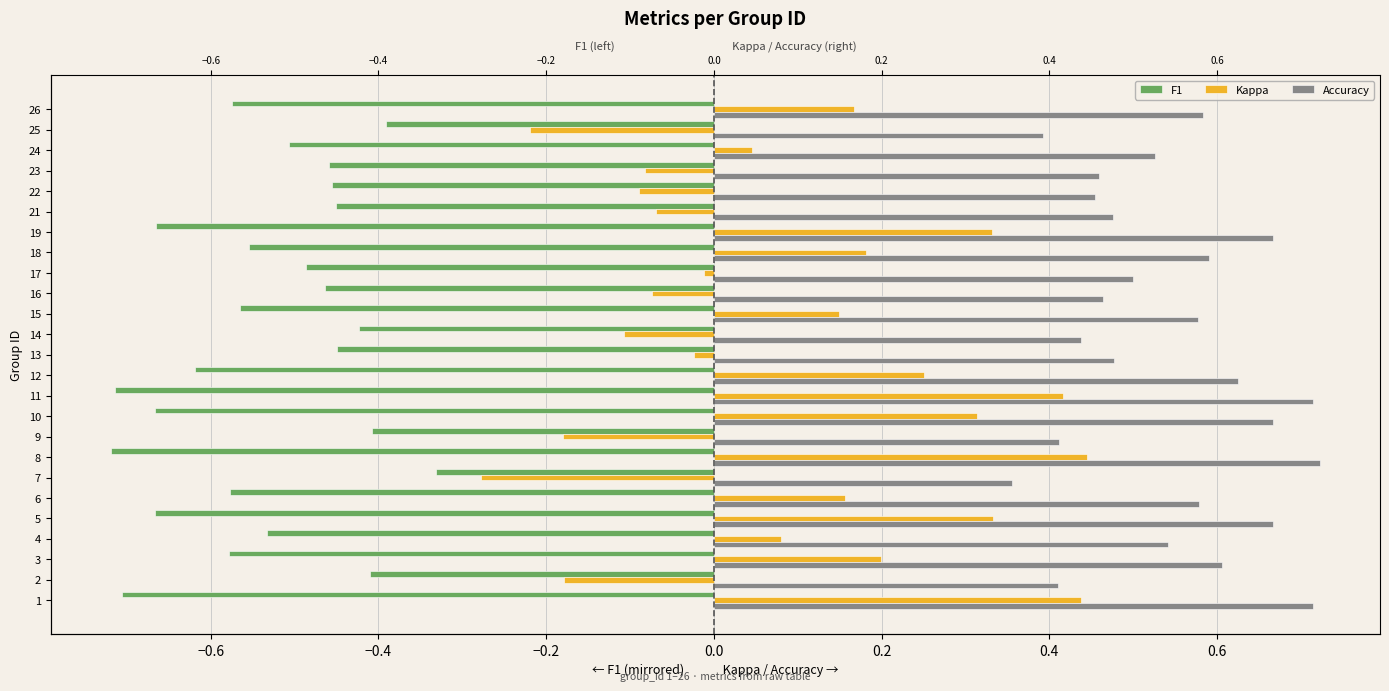

Reading right to left, transcribe all the data shown in this chart.

F1: -0.6	-0.4	-0.5	-0.5	-0.5	-0.5	-0.7	-0.6	-0.5	-0.5	-0.6	-0.4	-0.4	-0.6	-0.7	-0.7	-0.4	-0.7	-0.3	-0.6	-0.7	-0.5	-0.6	-0.4	-0.7
Kappa: 0.2	-0.2	0.0	-0.1	-0.1	-0.1	0.3	0.2	-0.0	-0.1	0.1	-0.1	-0.0	0.2	0.4	0.3	-0.2	0.4	-0.3	0.2	0.3	0.1	0.2	-0.2	0.4
Accuracy: 0.6	0.4	0.5	0.5	0.5	0.5	0.7	0.6	0.5	0.5	0.6	0.4	0.5	0.6	0.7	0.7	0.4	0.7	0.4	0.6	0.7	0.5	0.6	0.4	0.7